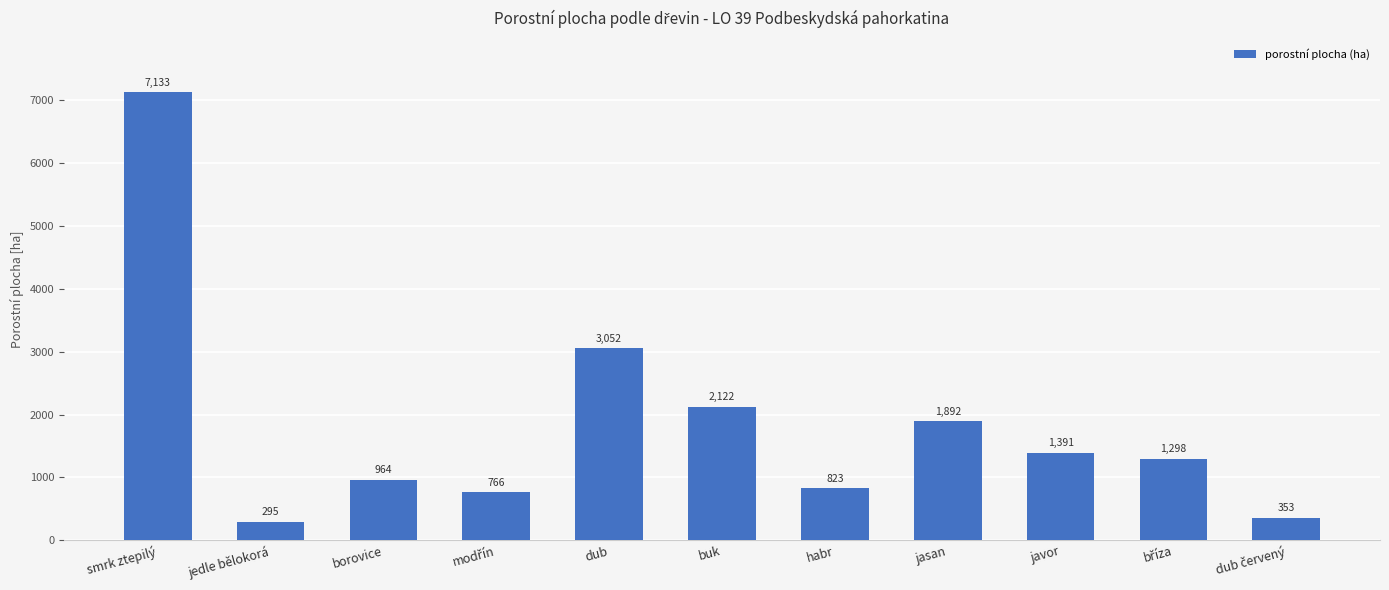

What is the average value?

1826.3